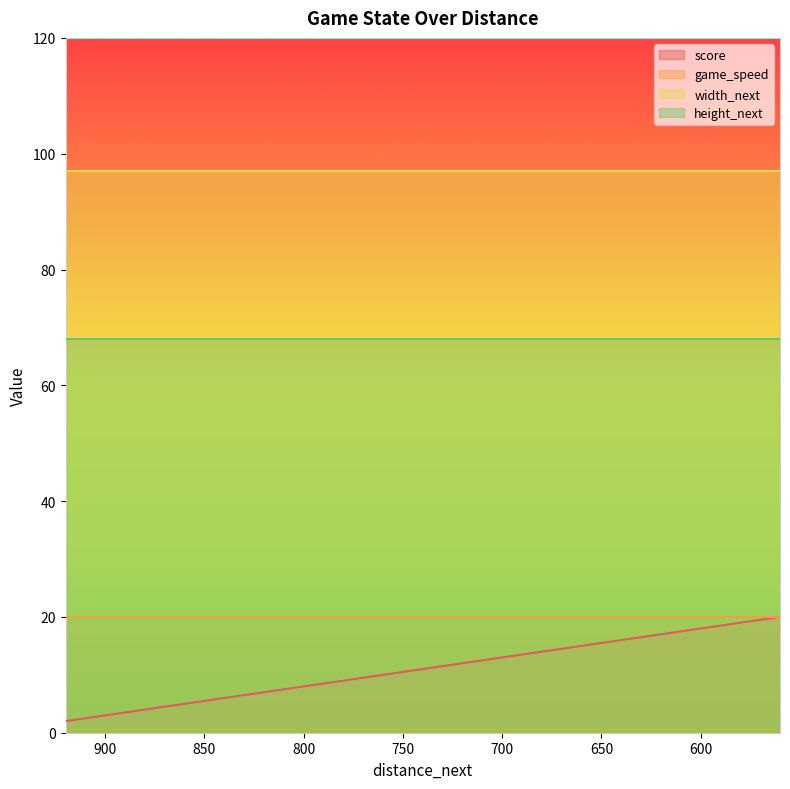

How many lines are shown in the chart?

4